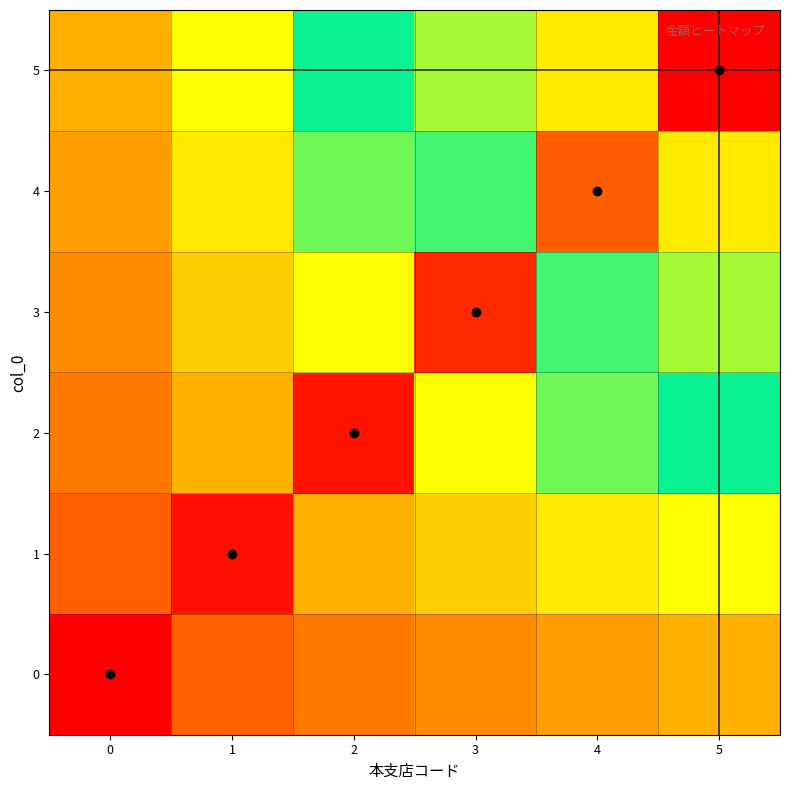

List the series in order of their peak value, highest first.

5, 4, 3, 2, 1, 0